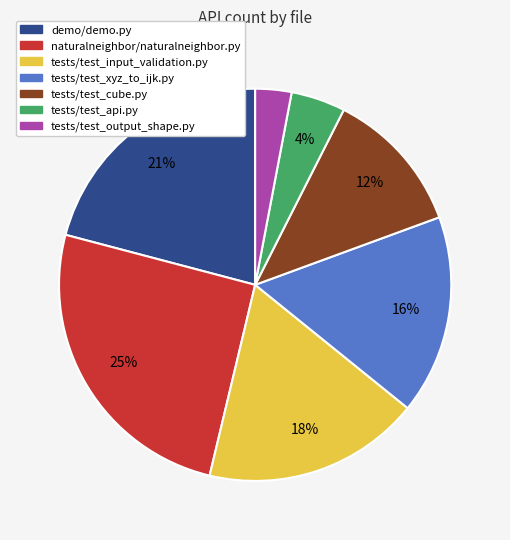

To the nearest percent, what is the difference between the tests/test_cube.py and naturalneighbor/naturalneighbor.py slice percentages?

13%